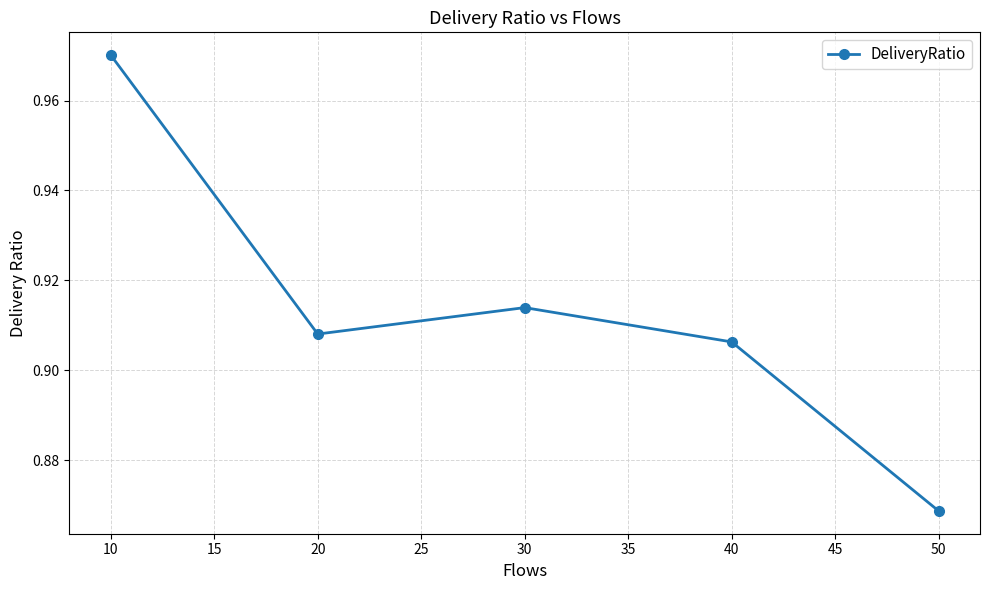

The chart shows a value of 0.2 at 30. True or false?

False